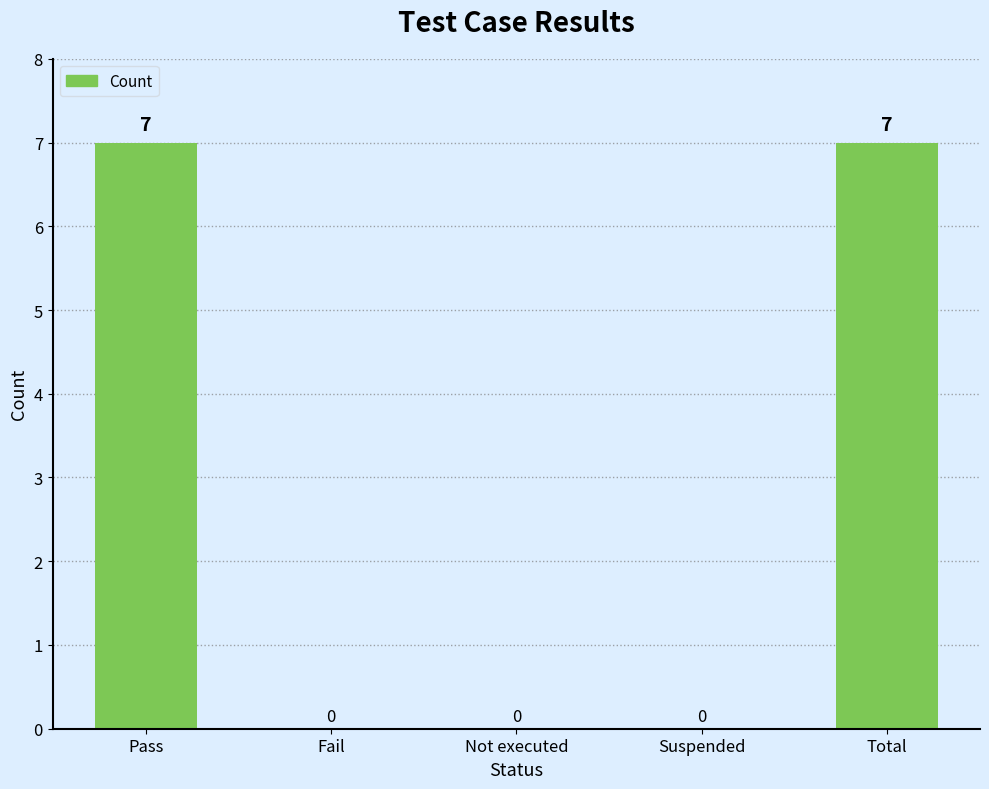

What is the greatest value displayed?

7